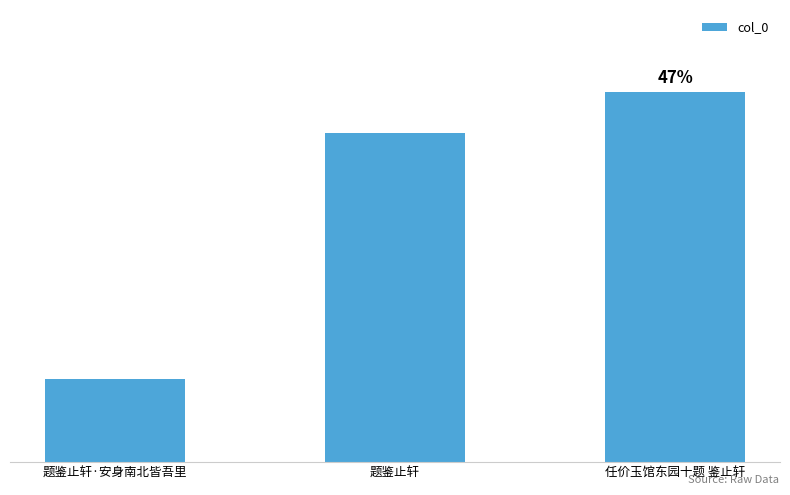

Are the bars horizontal?

No